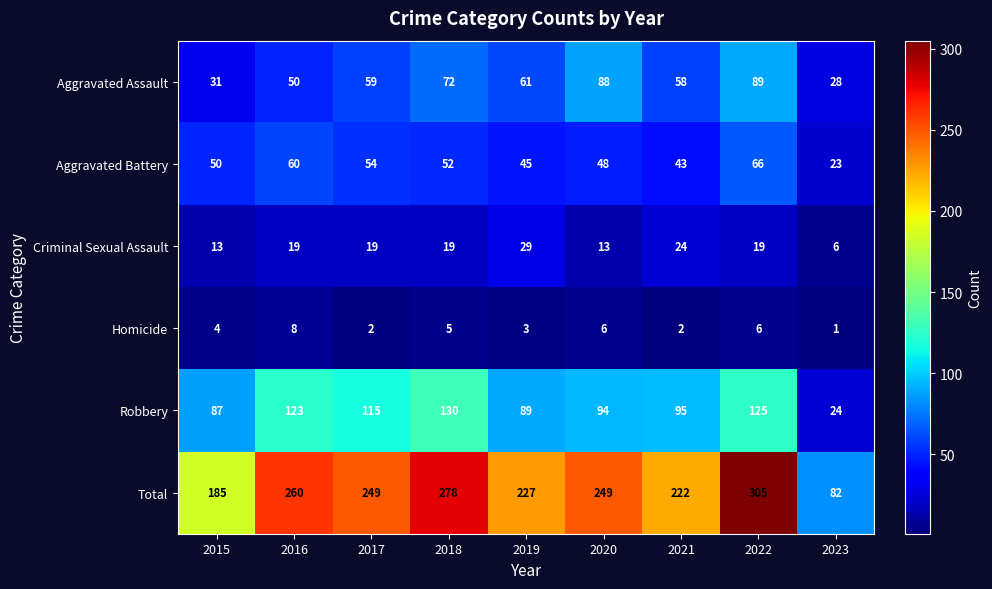

True or false: Robbery has a value of 87 at 2015.

True